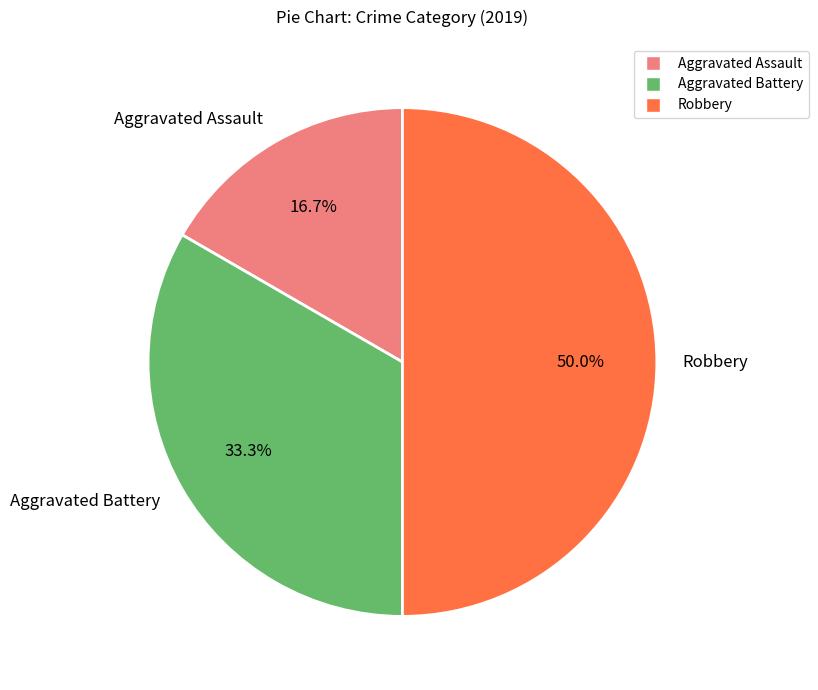

Which category has the biggest portion of the pie?

Robbery